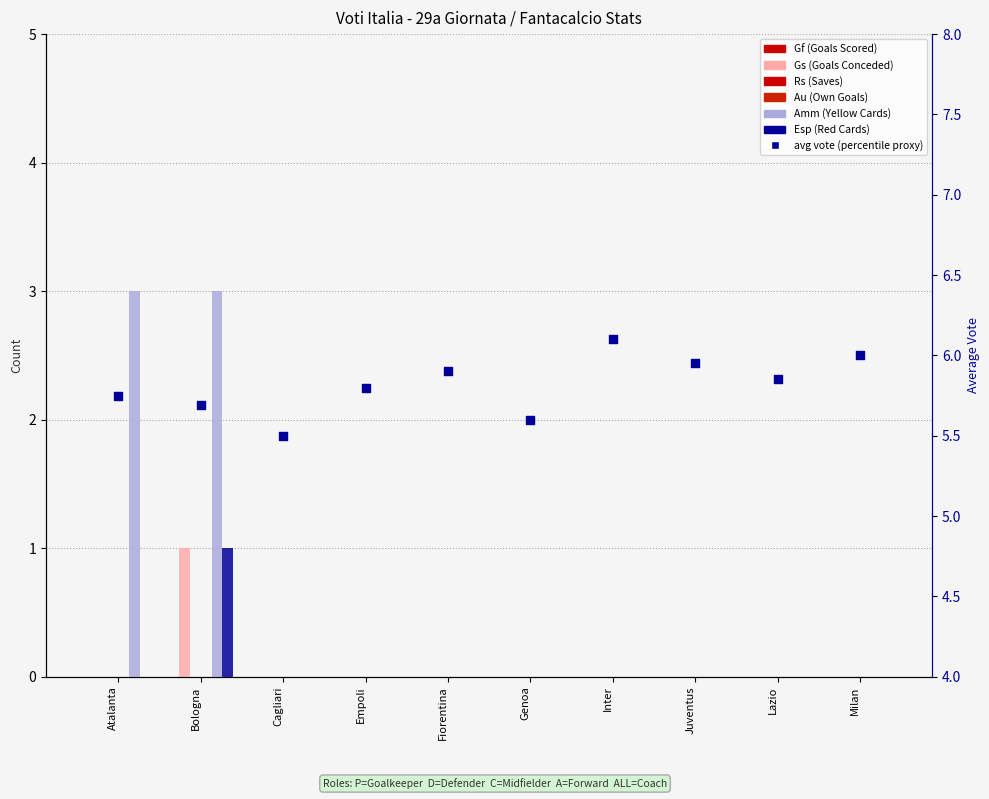

What is the total value across all series at Bologna?

5